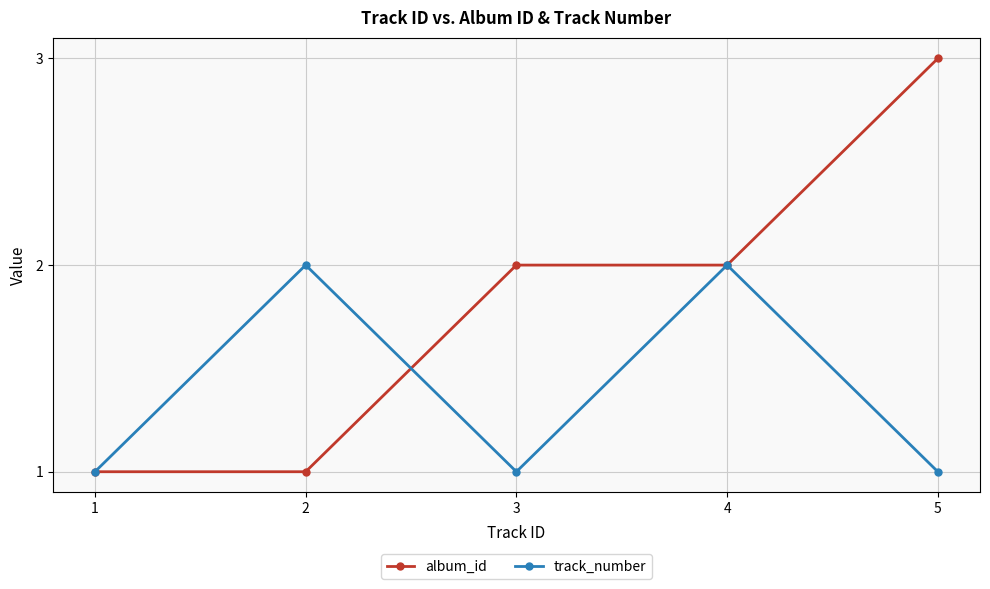

Which series has the largest range (max minus min)?

album_id